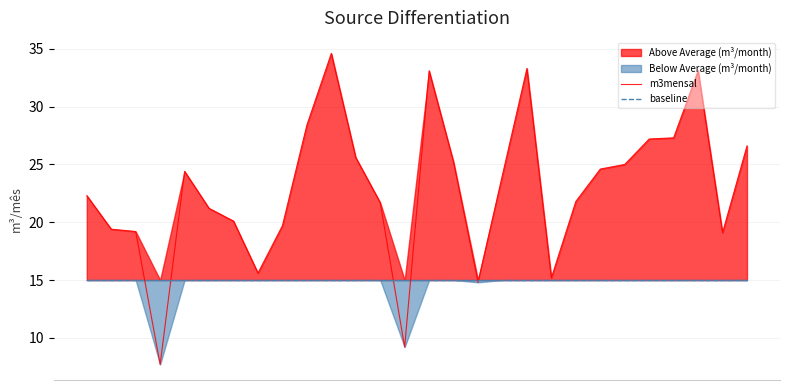

Is the value of m3mensal at 18 greater than the value of baseline at 23?

Yes